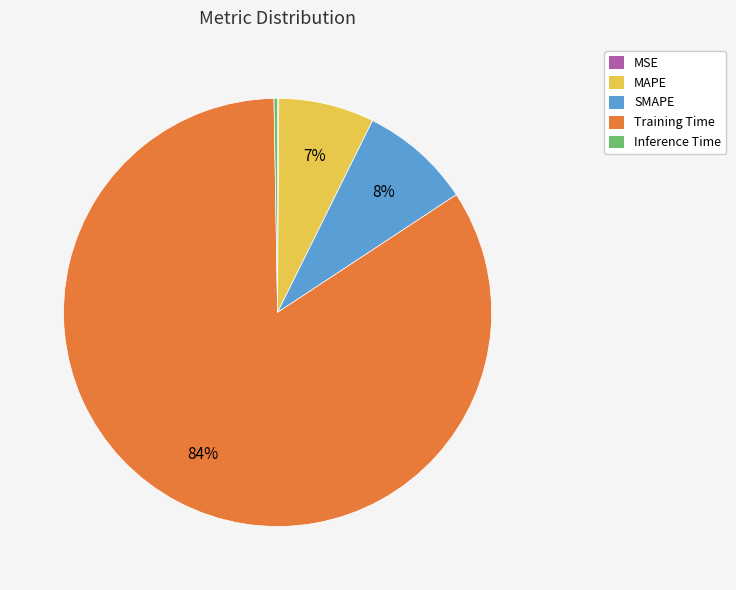

To the nearest percent, what is the average slice percentage?

20%